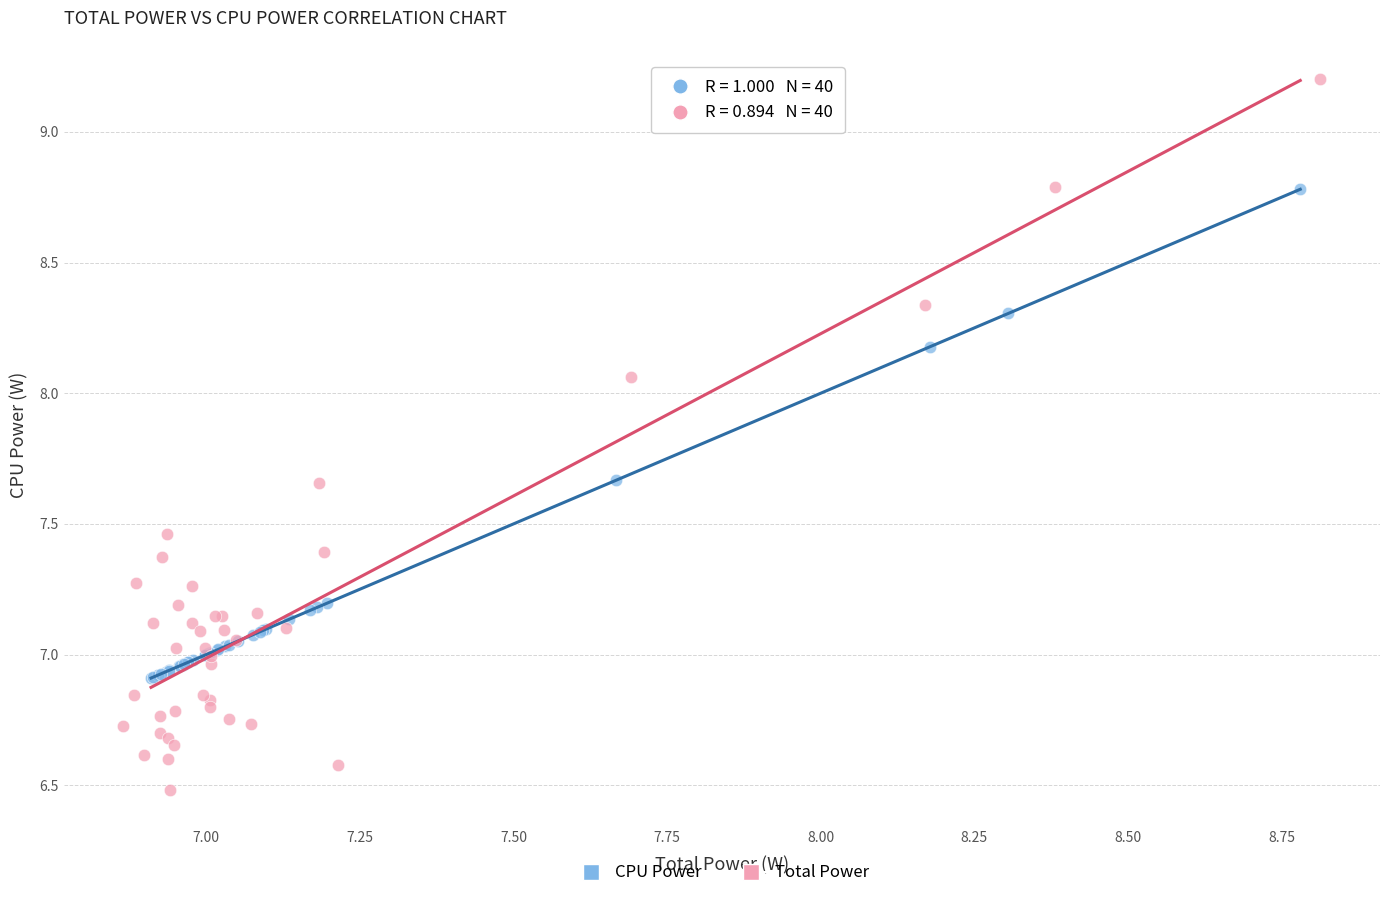

Which series contains the highest Y value?

Total Power